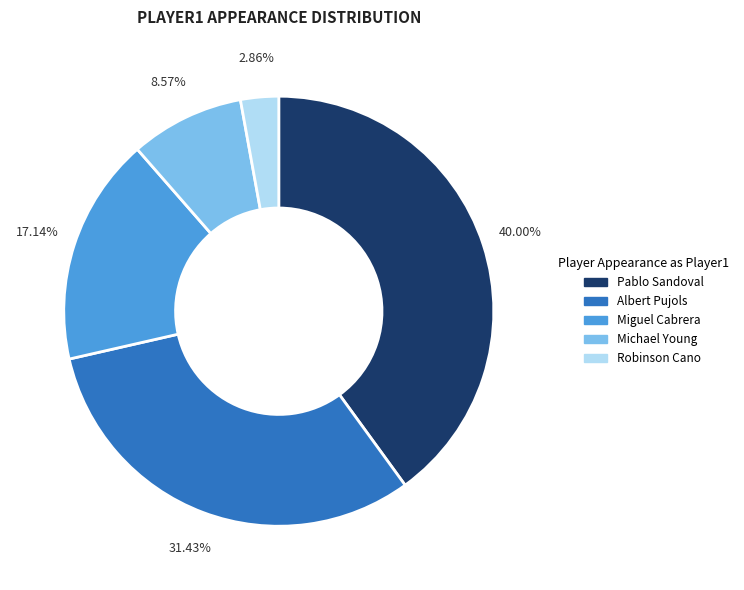

Combined, what portion of the pie is Michael Young and Robinson Cano?

11.4%